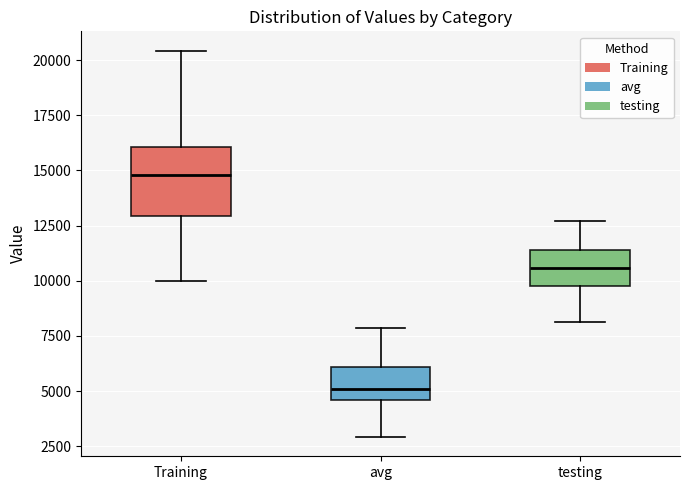

Where does the lower whisker of the box for Training end on the y-axis? The values are not printed on the chart, so give them approximately, as read against the axis.

10000